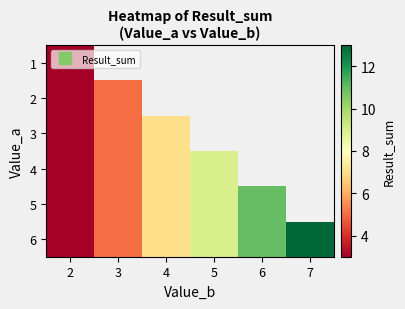

What is the minimum value shown in the chart?

3.0